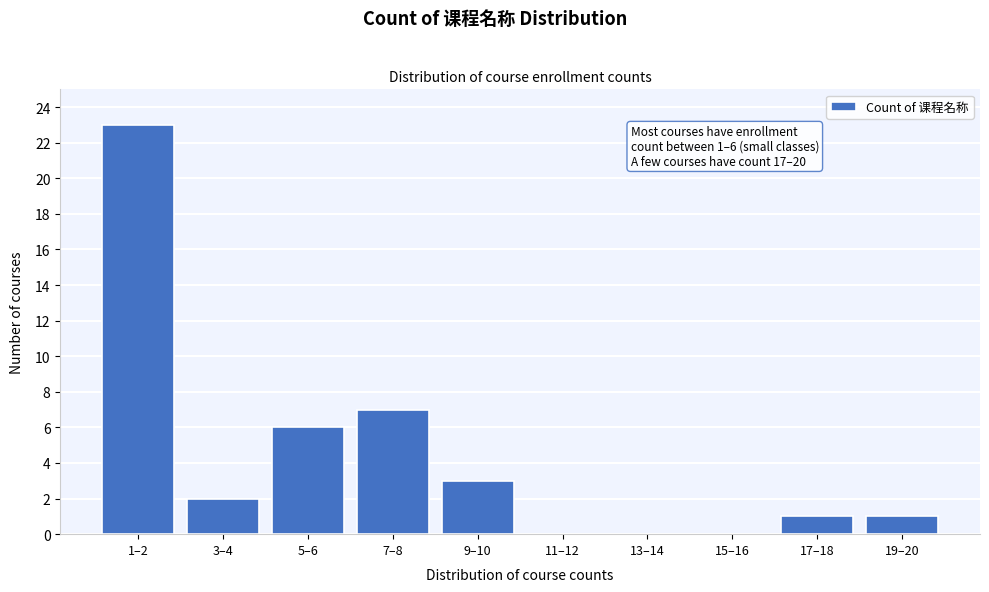

Reading left to right, extract all data points from this chart.

1–2=23	3–4=2	5–6=6	7–8=7	9–10=3	11–12=0	13–14=0	15–16=0	17–18=1	19–20=1